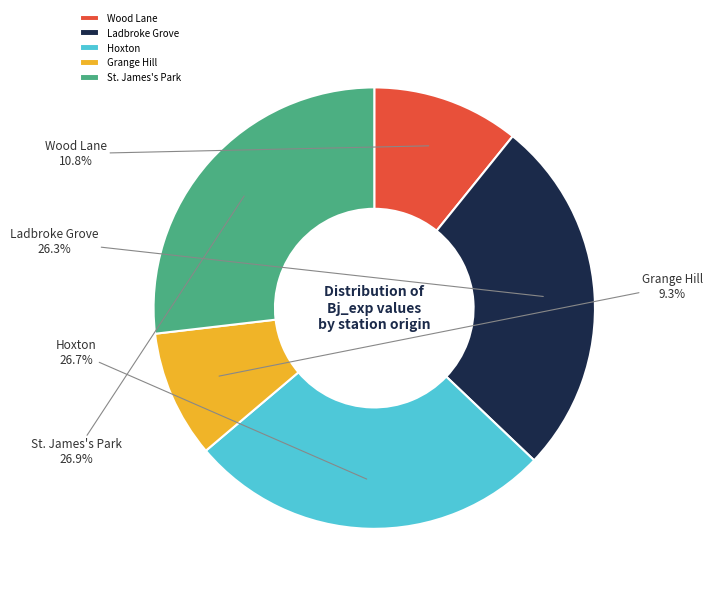

How many segments does this pie chart have?

5